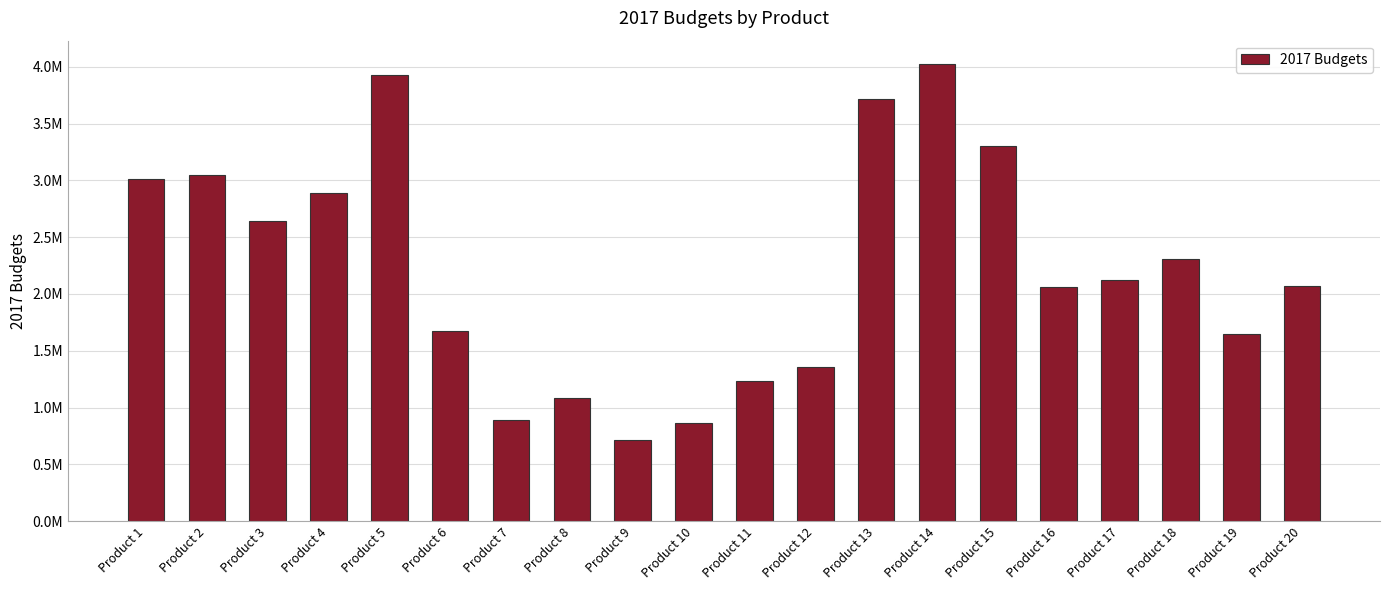

Rank the categories by value from lowest to highest.

Product 9, Product 10, Product 7, Product 8, Product 11, Product 12, Product 19, Product 6, Product 16, Product 20, Product 17, Product 18, Product 3, Product 4, Product 1, Product 2, Product 15, Product 13, Product 5, Product 14